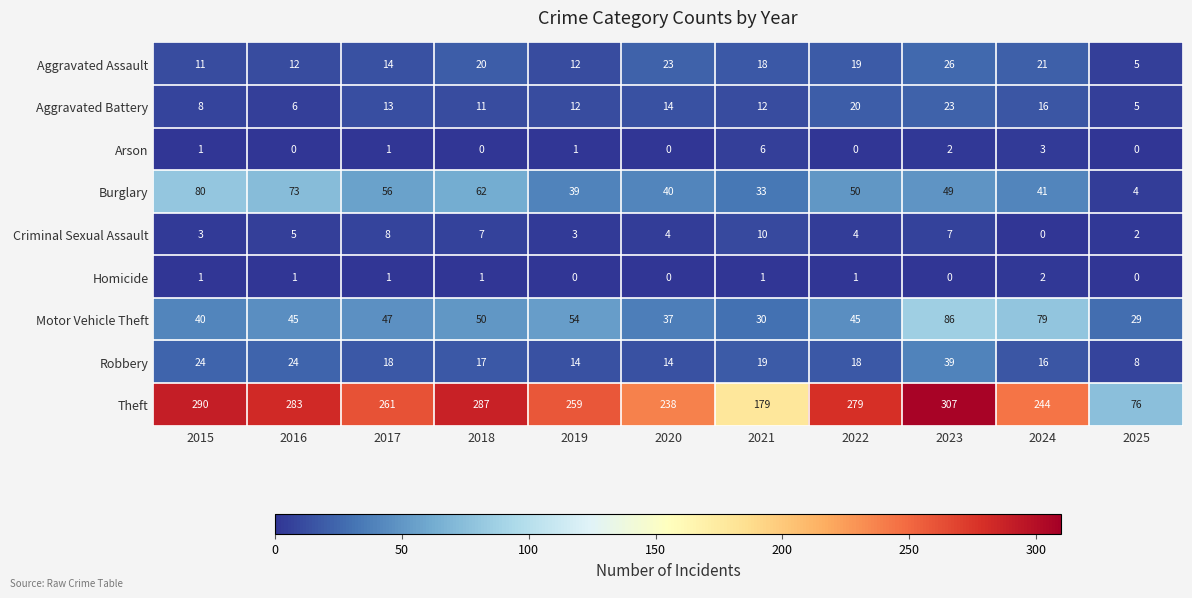

What value does the Theft series have at 2021?

179